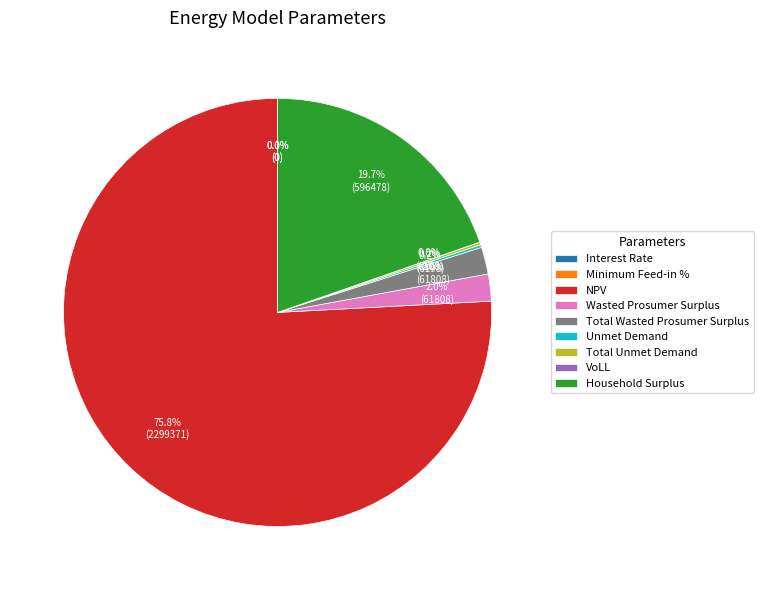

What is the largest slice in the pie chart?

NPV